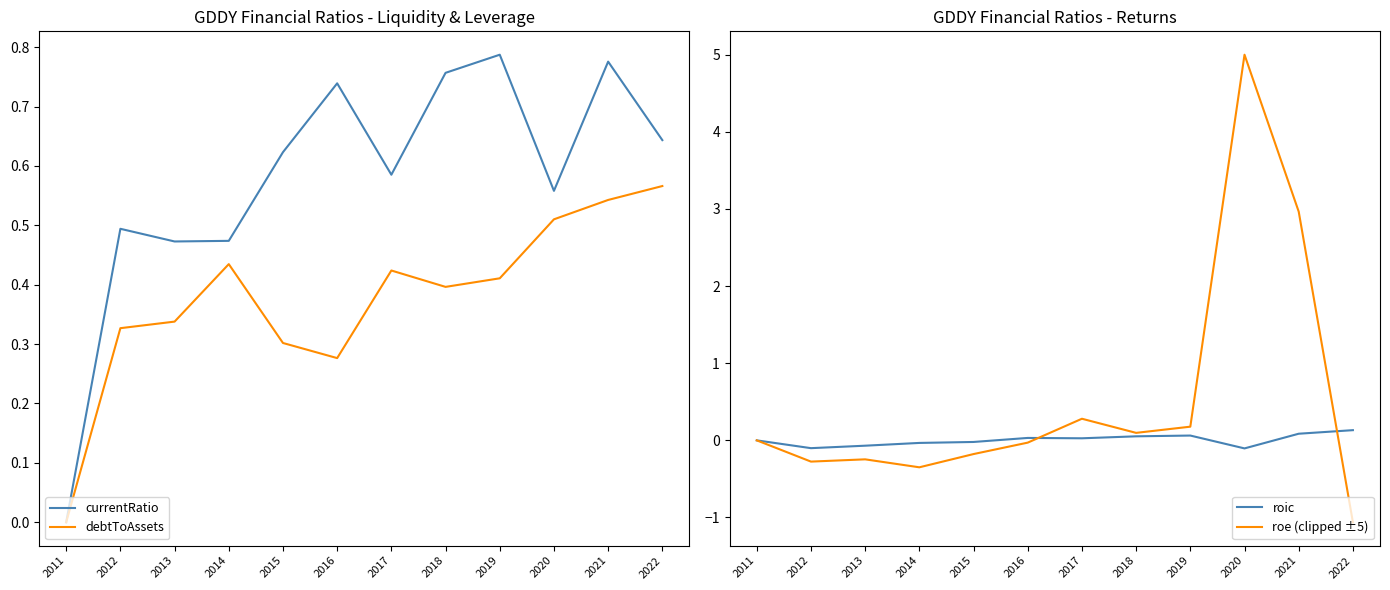

How many distinct data groups are displayed?

4